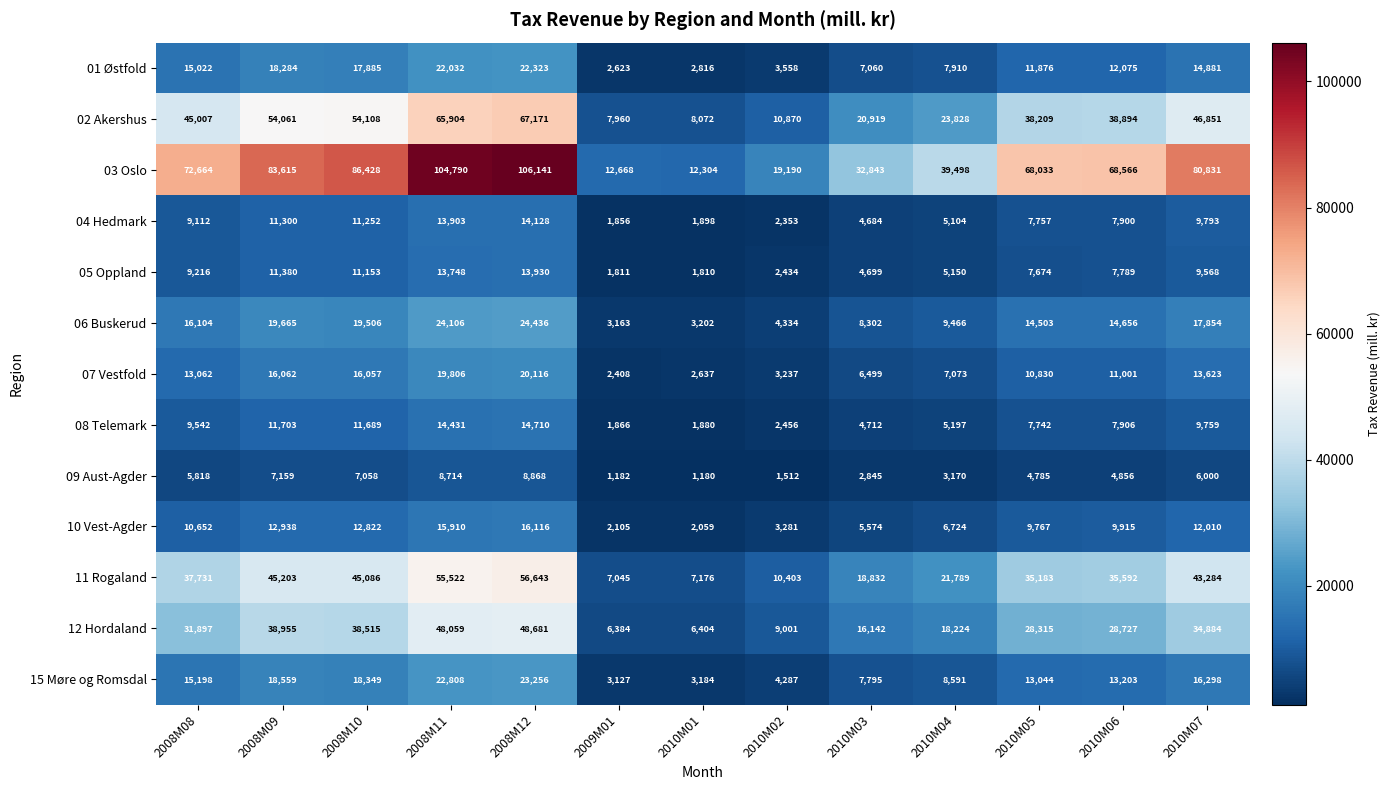

Which series changed the most between 2010M05 and 2010M07?

03 Oslo